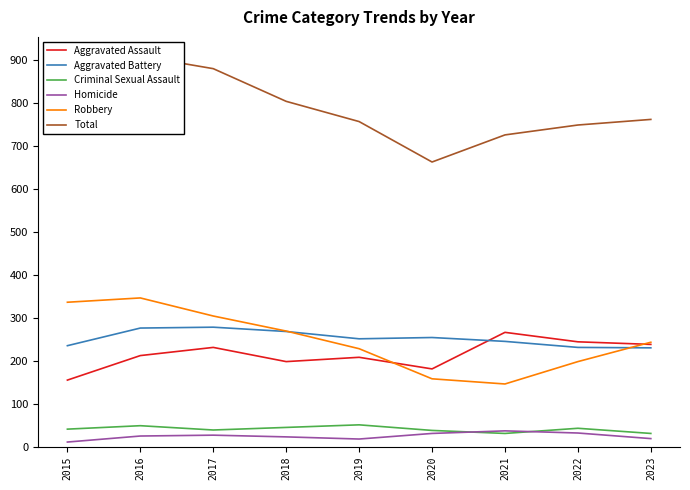

Reading right to left, transcribe all the data shown in this chart.

Aggravated Assault: 238	244	266	181	208	198	231	212	155
Aggravated Battery: 230	231	245	254	251	268	278	276	235
Criminal Sexual Assault: 31	43	31	38	51	45	39	49	41
Homicide: 19	32	37	31	18	23	27	25	11
Robbery: 243	198	146	158	228	269	304	346	336
Total: 761	748	725	662	756	803	879	908	778